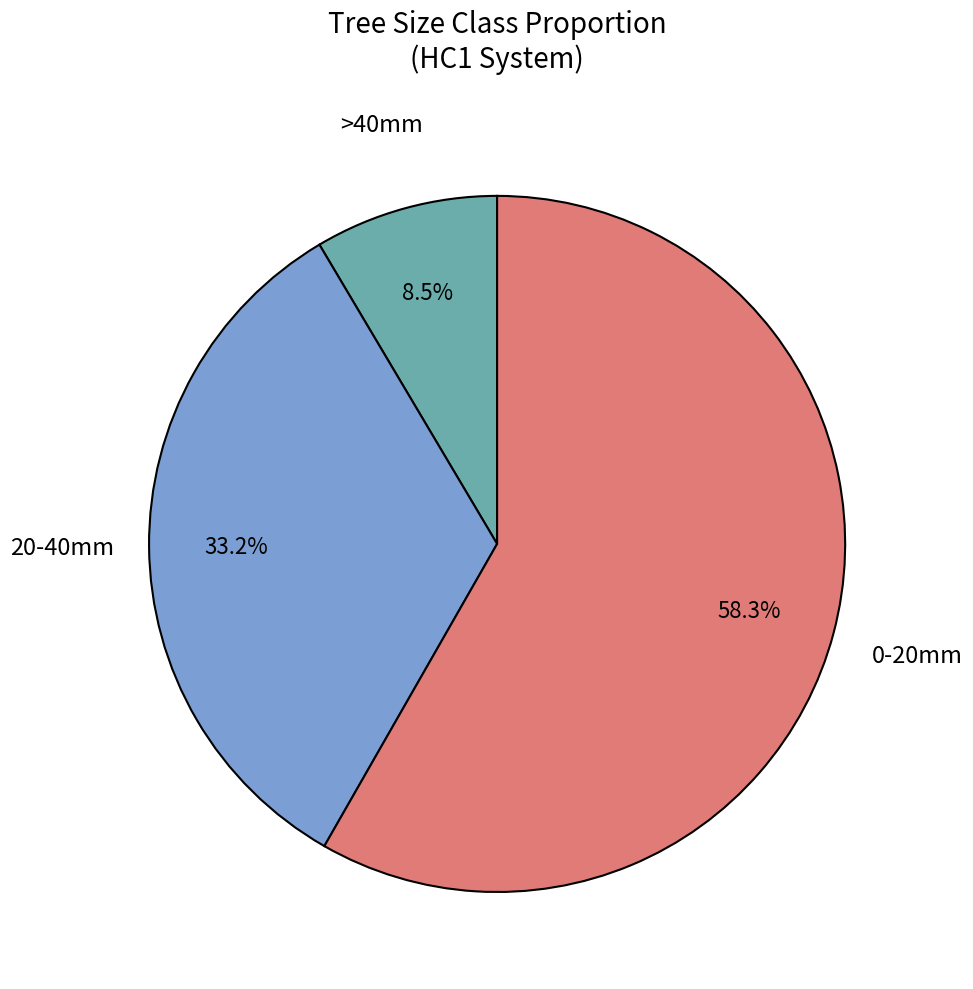

Combined, do >40mm and 0-20mm account for over 50%?

Yes